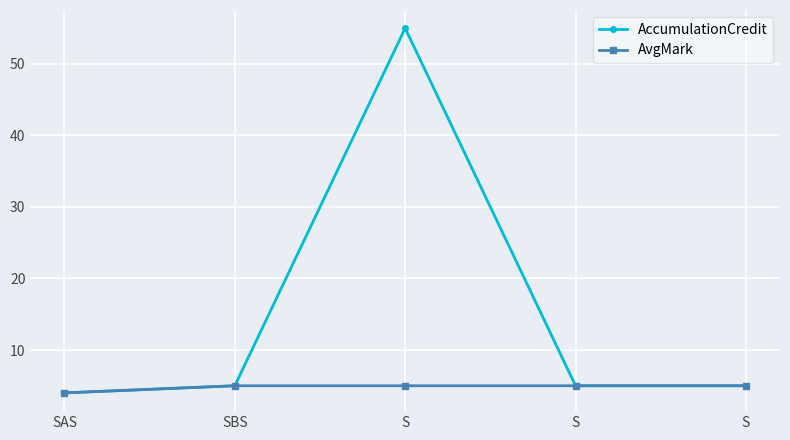

How many data points does each series have?

5